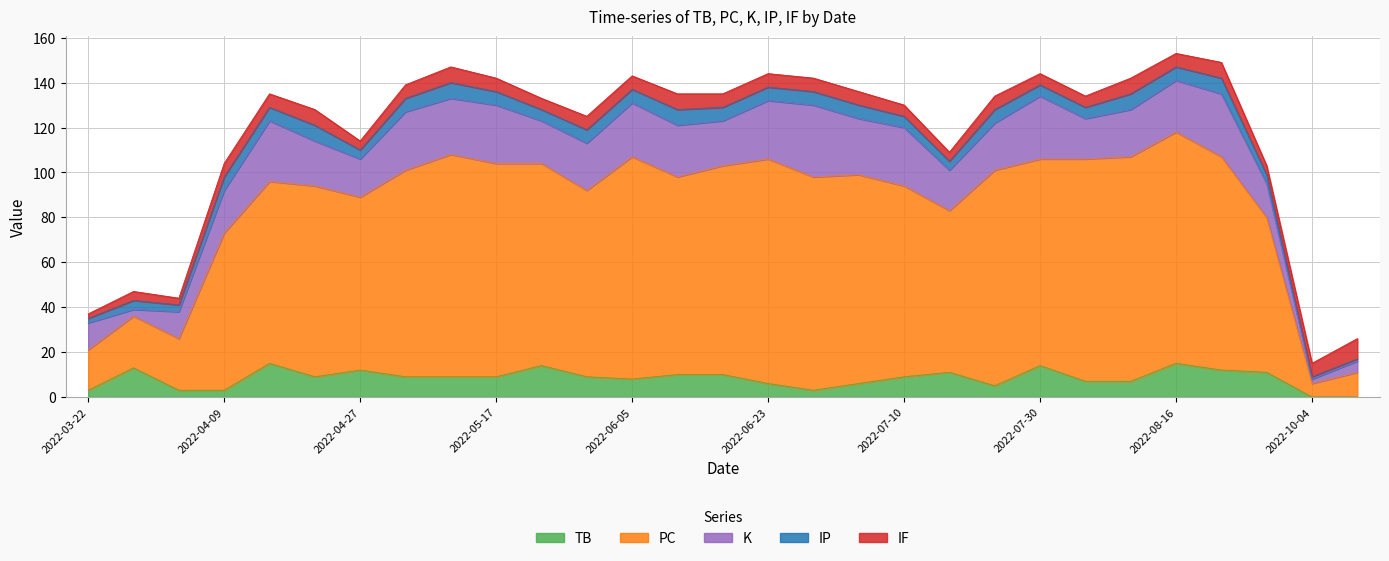

What is the spread (max minus min) of values at 2022-10-01?

65